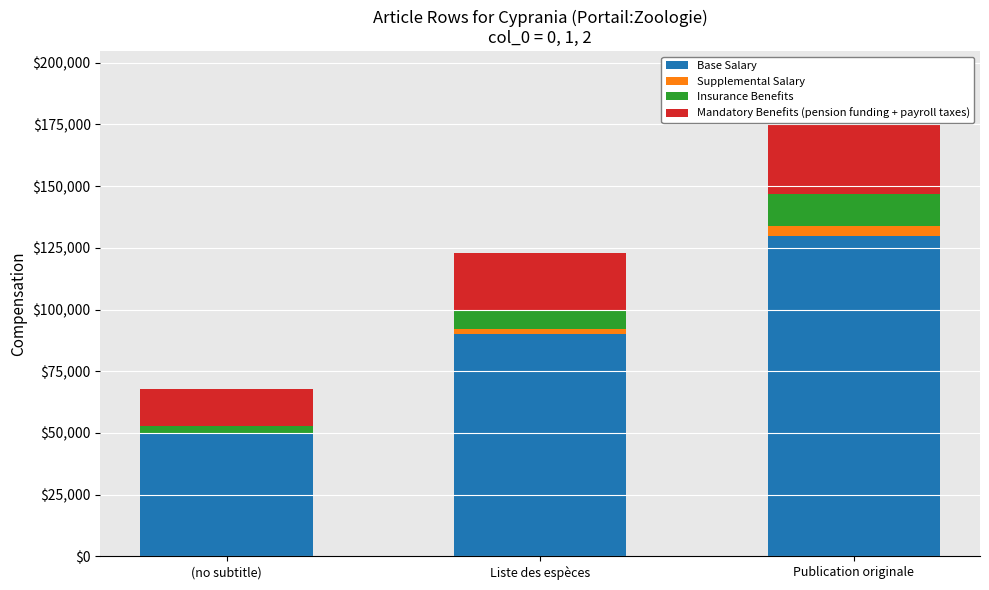

Where does the Mandatory Benefits (pension funding + payroll taxes) series first go above 23000?

Publication originale